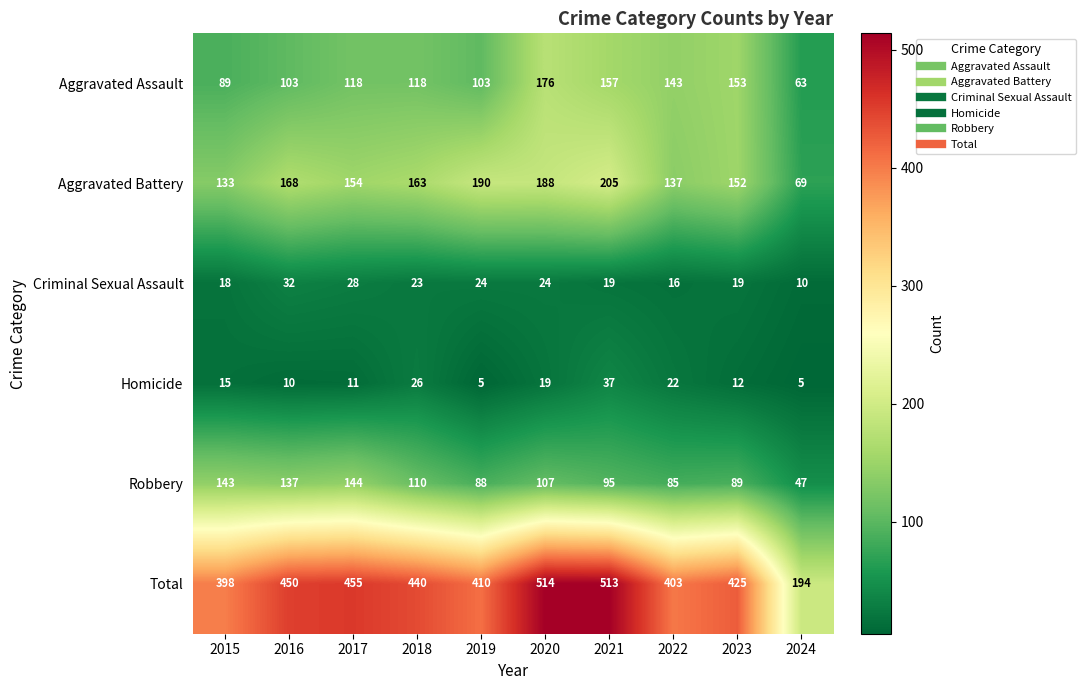

At 2022, list the series in order from smallest to largest.

Criminal Sexual Assault, Homicide, Robbery, Aggravated Battery, Aggravated Assault, Total